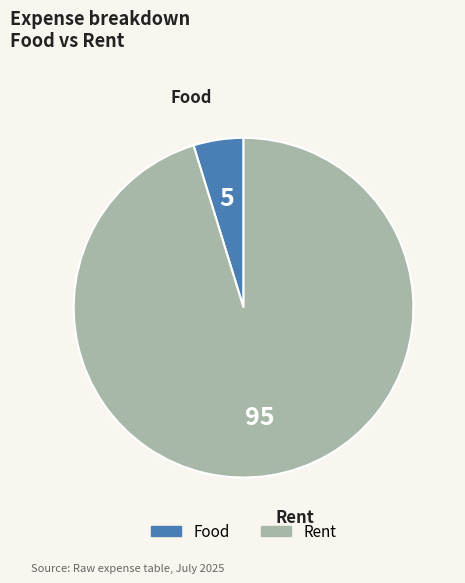

Is it true that Food is 5% of the pie?

True